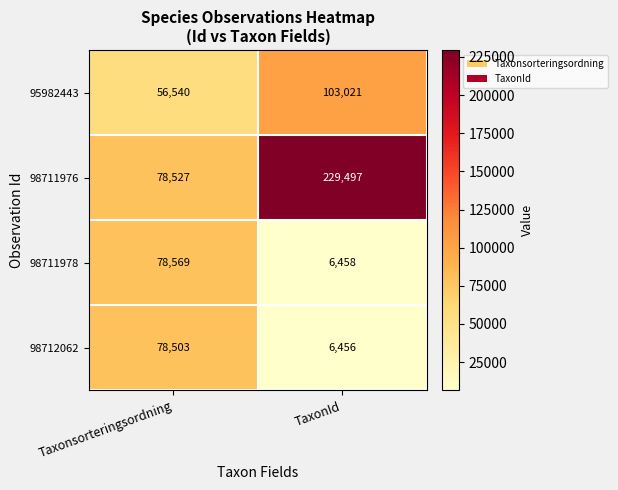

At TaxonId, list the series in order from largest to smallest.

98711976, 95982443, 98711978, 98712062